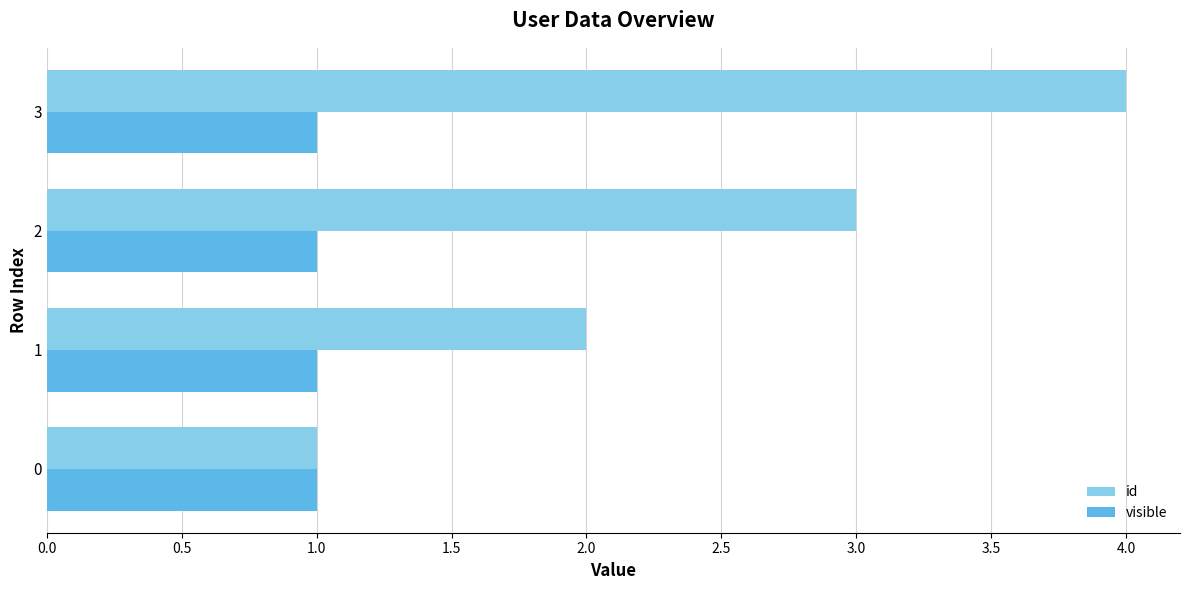

List the series in order of their overall mean, highest first.

id, visible